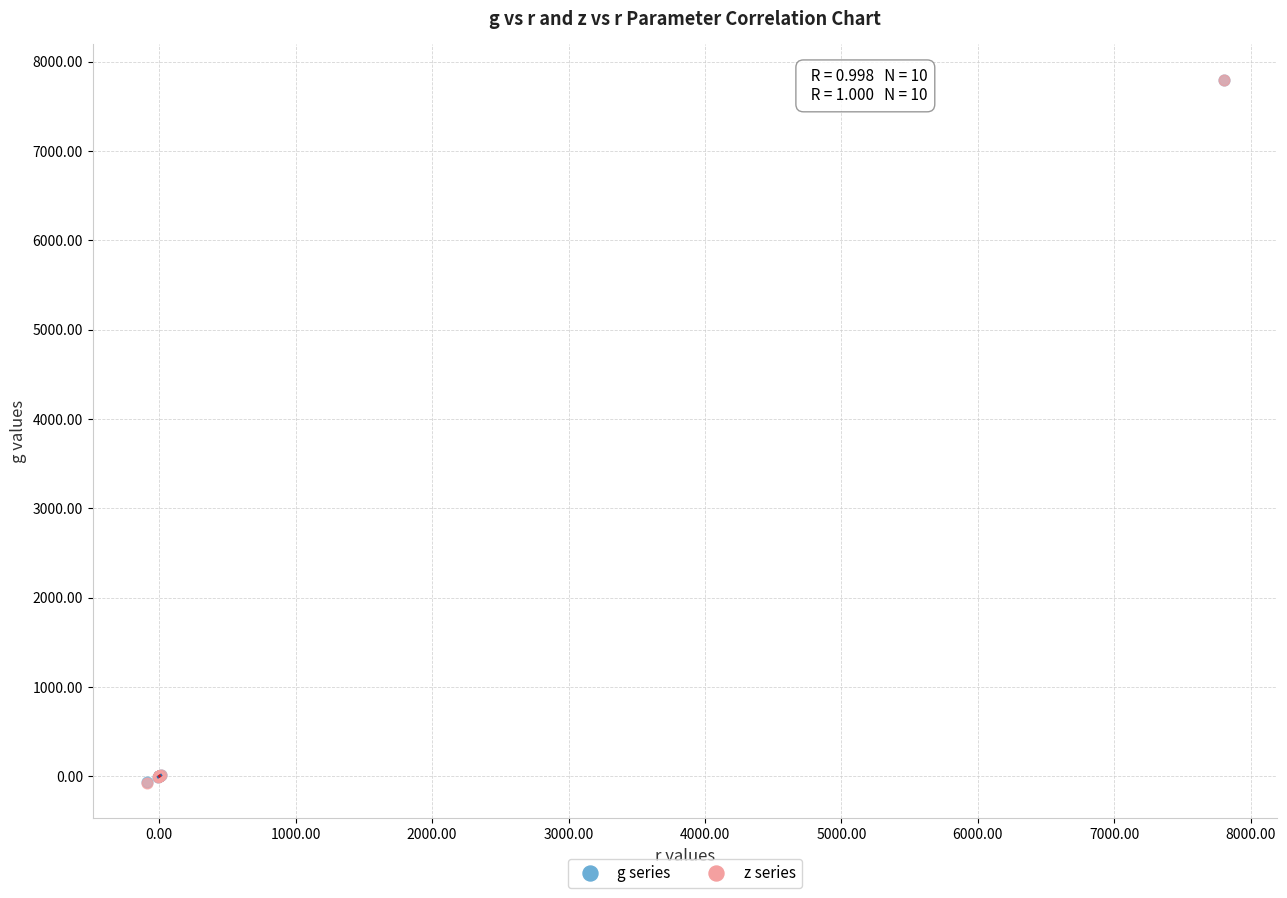

What are all the series names shown in the legend?

g series, z series